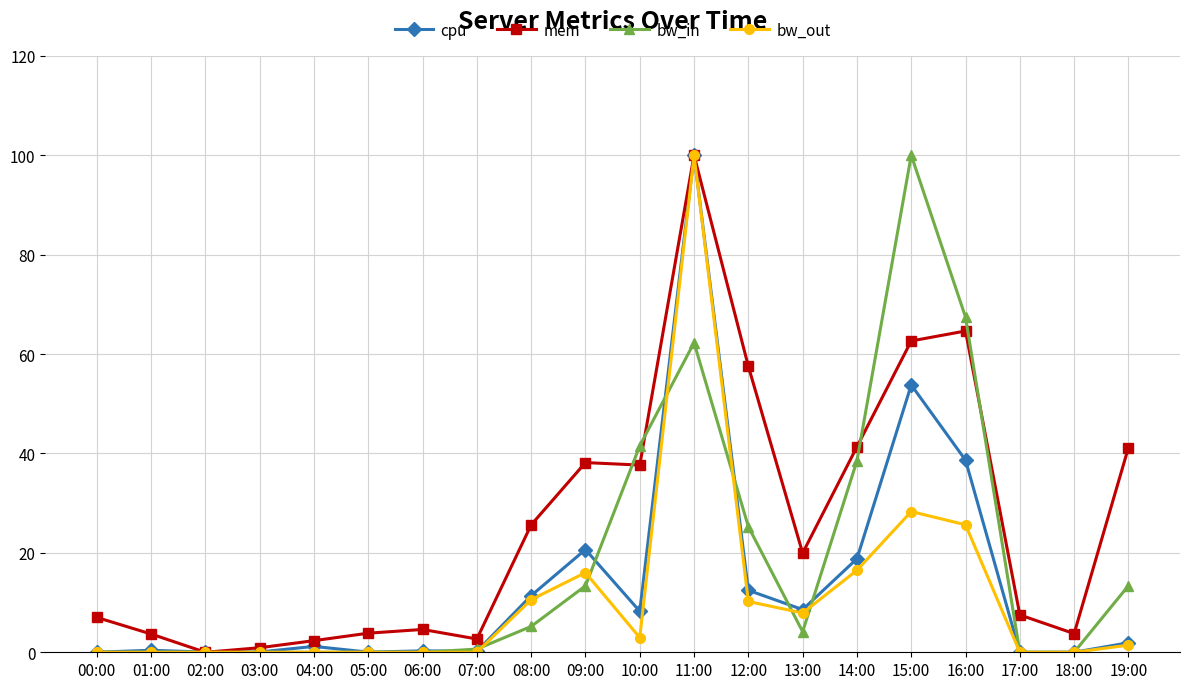

At which label does cpu reach its peak?

11:00